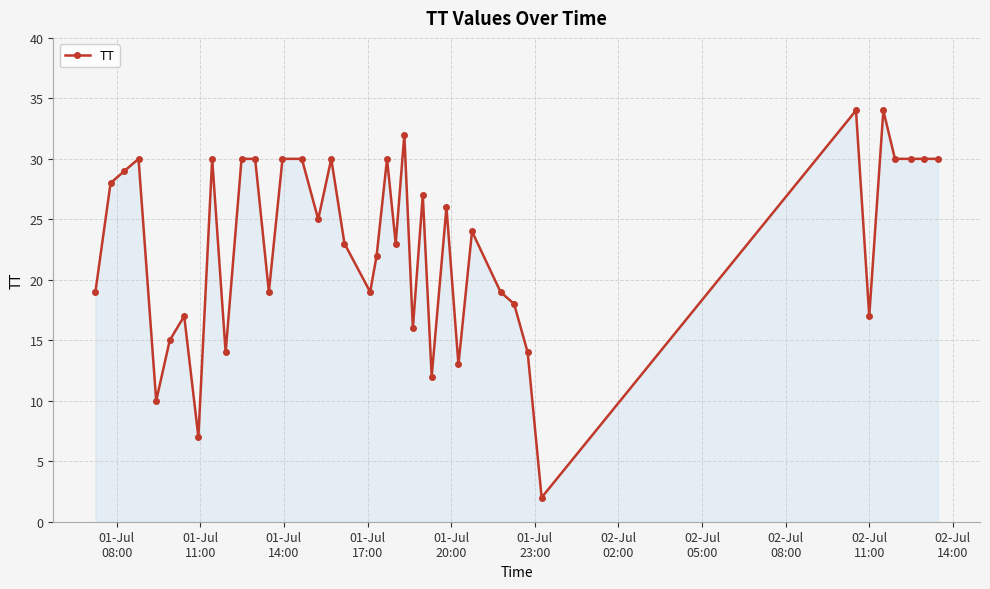

What is the difference between the maximum and minimum values?

32